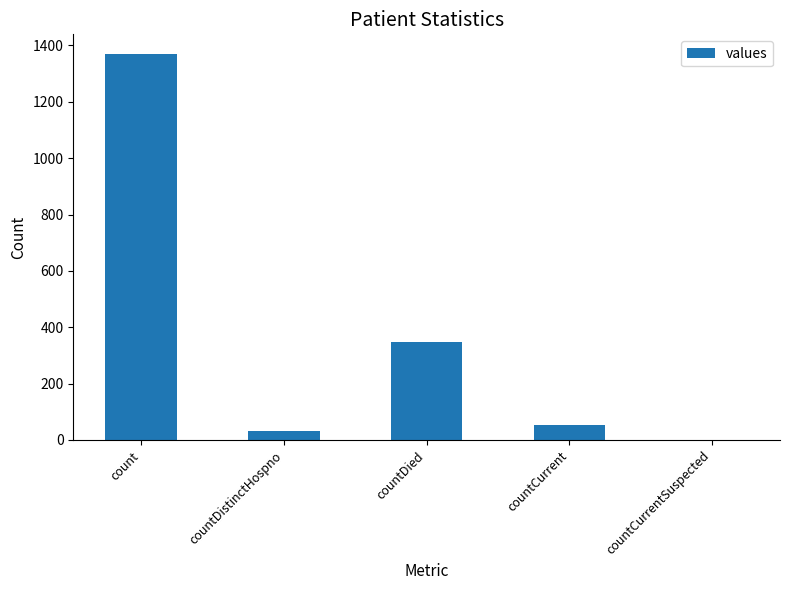

Where is the data nearest to the value 685?

countDied